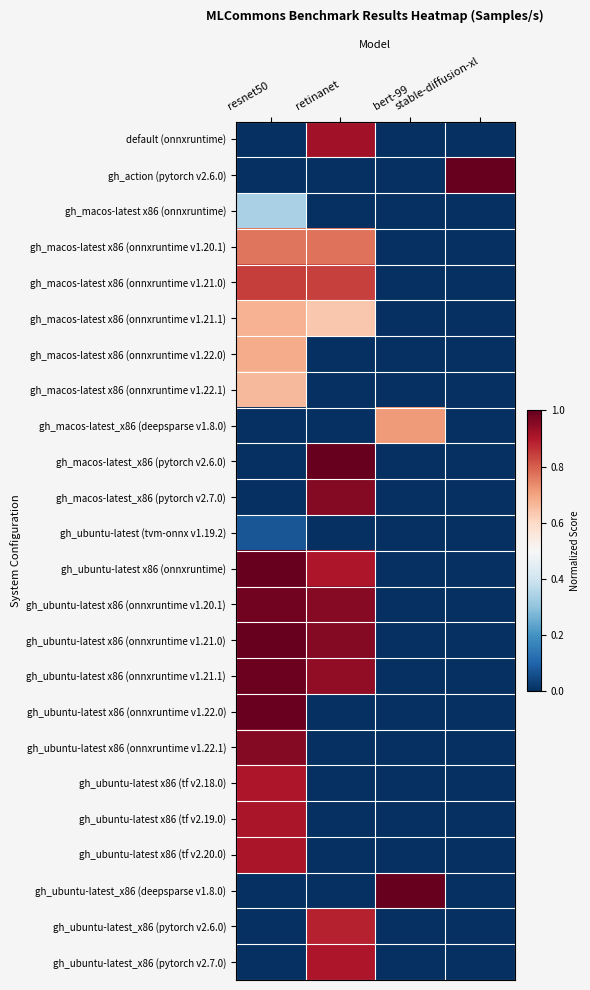

Between resnet50 and retinanet, which series saw the biggest shift?

gh_macos-latest_x86 (pytorch v2.6.0)